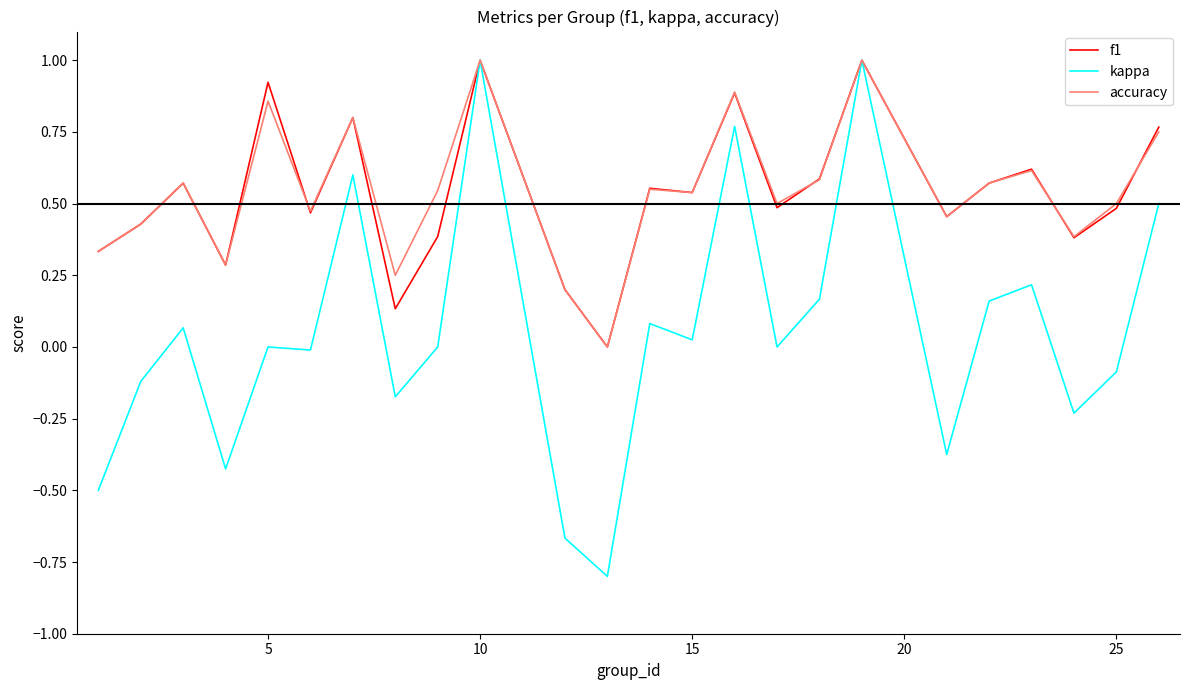

What is the difference between the second highest and second lowest values in the kappa series?

1.7